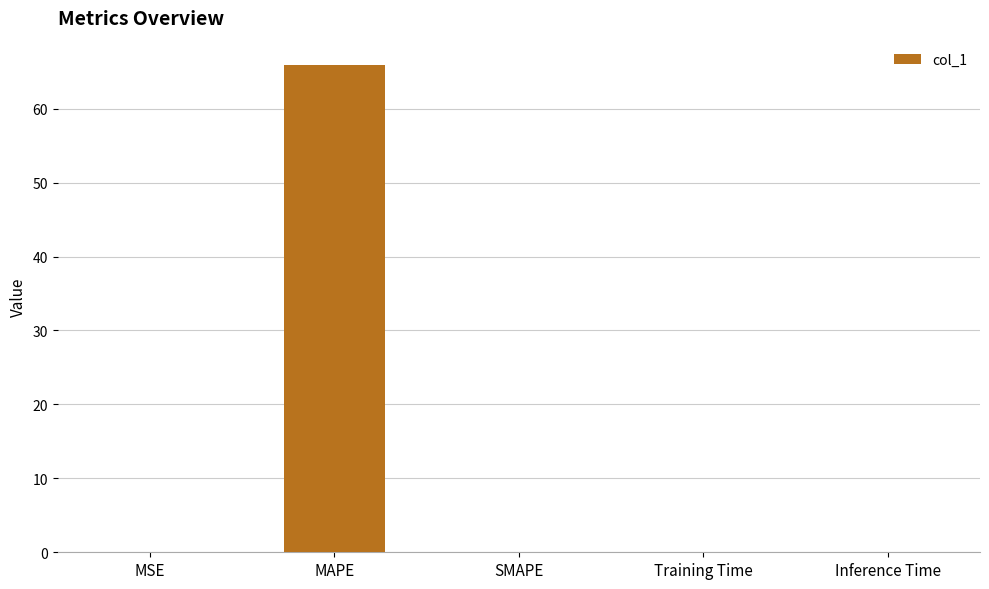

Count the number of categories in the chart.

5